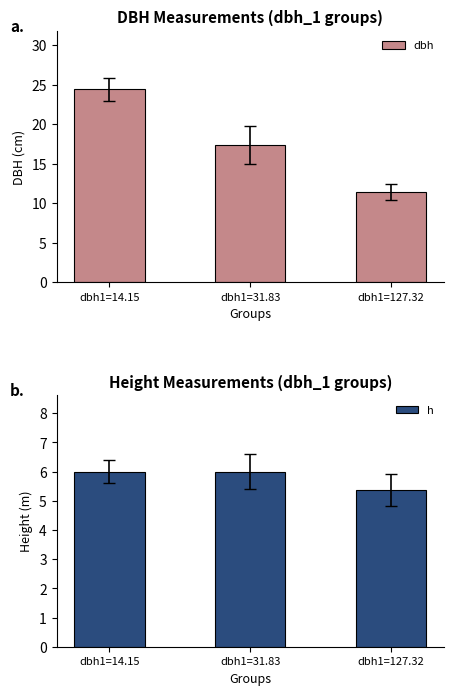

What value does the dbh series have at dbh1=127.32?

11.4